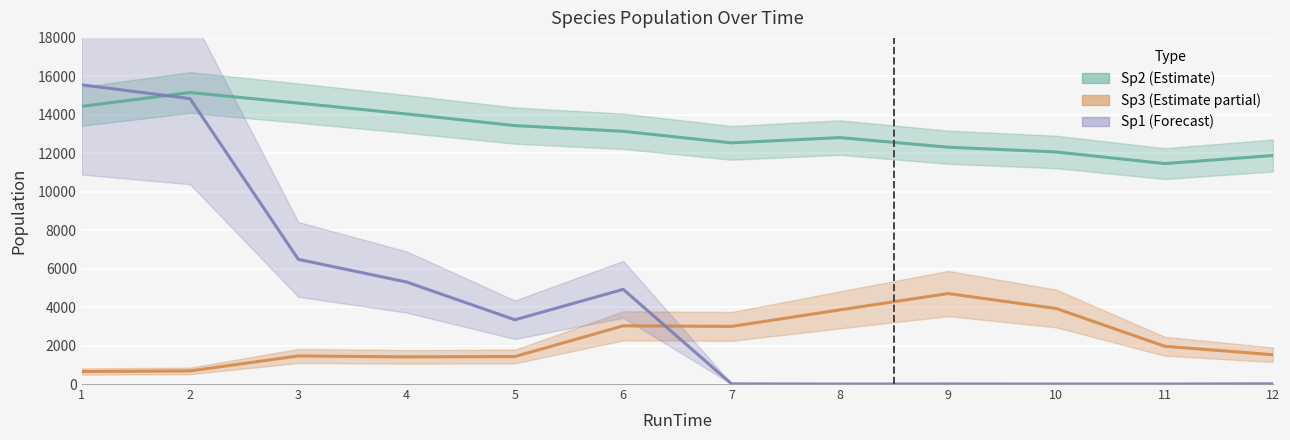

Reading left to right, list all the values displayed in this chart.

Sp2: 1=14440.1	2=15157.8	3=14608.9	4=14044.5	5=13439.4	6=13142.2	7=12541.9	8=12815.0	9=12316.0	10=12066.7	11=11463.3	12=11882.3
Sp3: 1=649.2	2=683.2	3=1460.1	4=1411.8	5=1429.0	6=3026.7	7=2996.5	8=3855.1	9=4705.1	10=3926.2	11=1963.1	12=1524.3
Sp1: 1=15559.9	2=14842.2	3=6482.5	4=5304.4	5=3341.2	6=4923.5	7=8.9	8=0.0	9=4.1	10=0.0	11=0.0	12=12.0